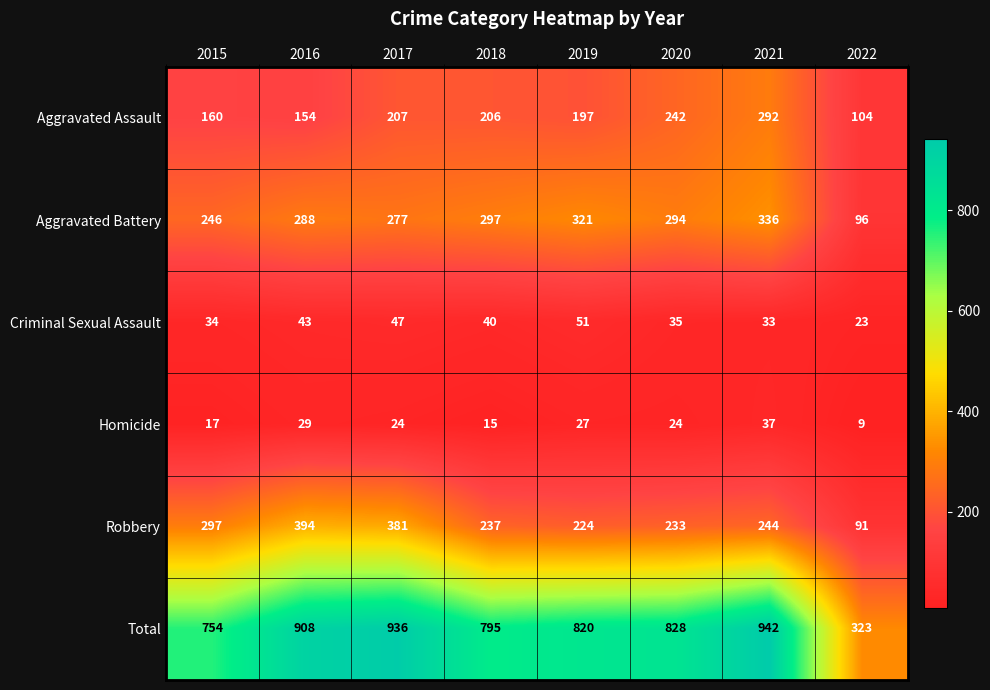

What is the minimum value shown in the chart?

9